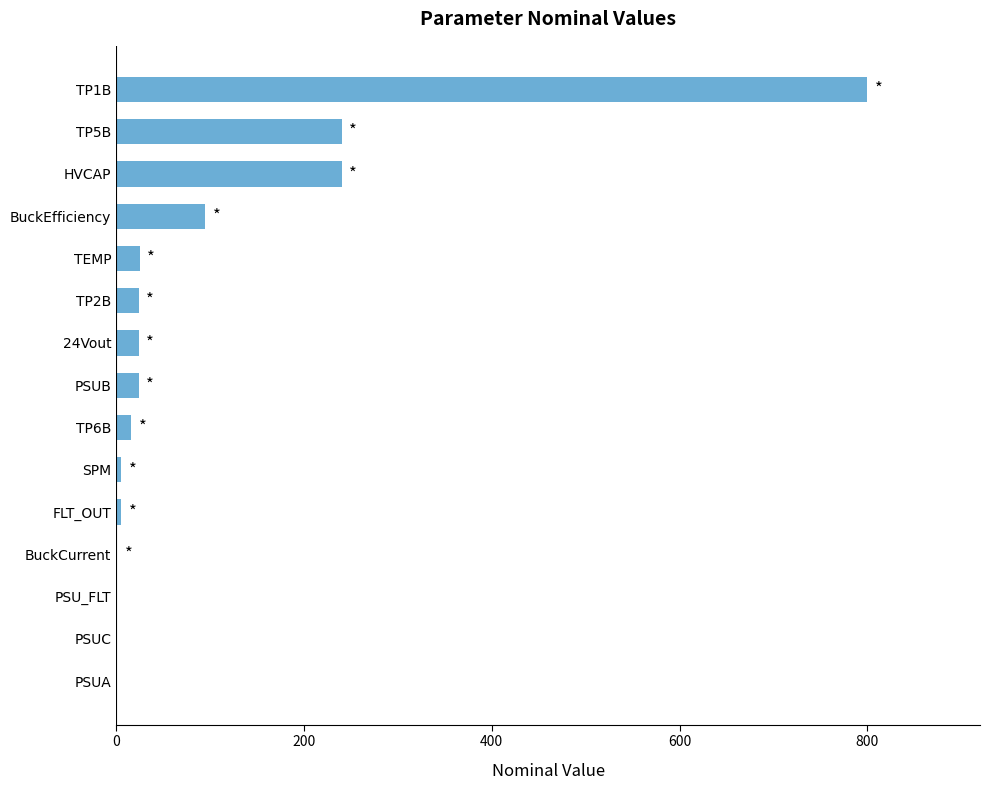

True or false: the data shows 240.0 at HVCAP.

True